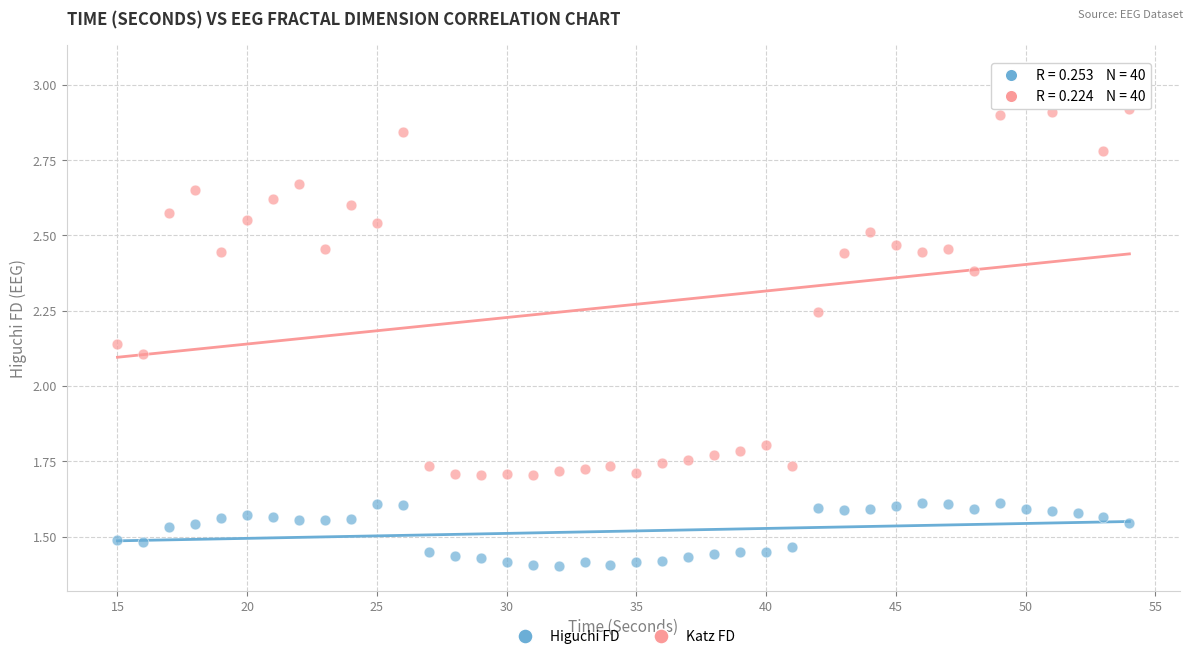

Which series has the widest spread of Y values?

Katz FD